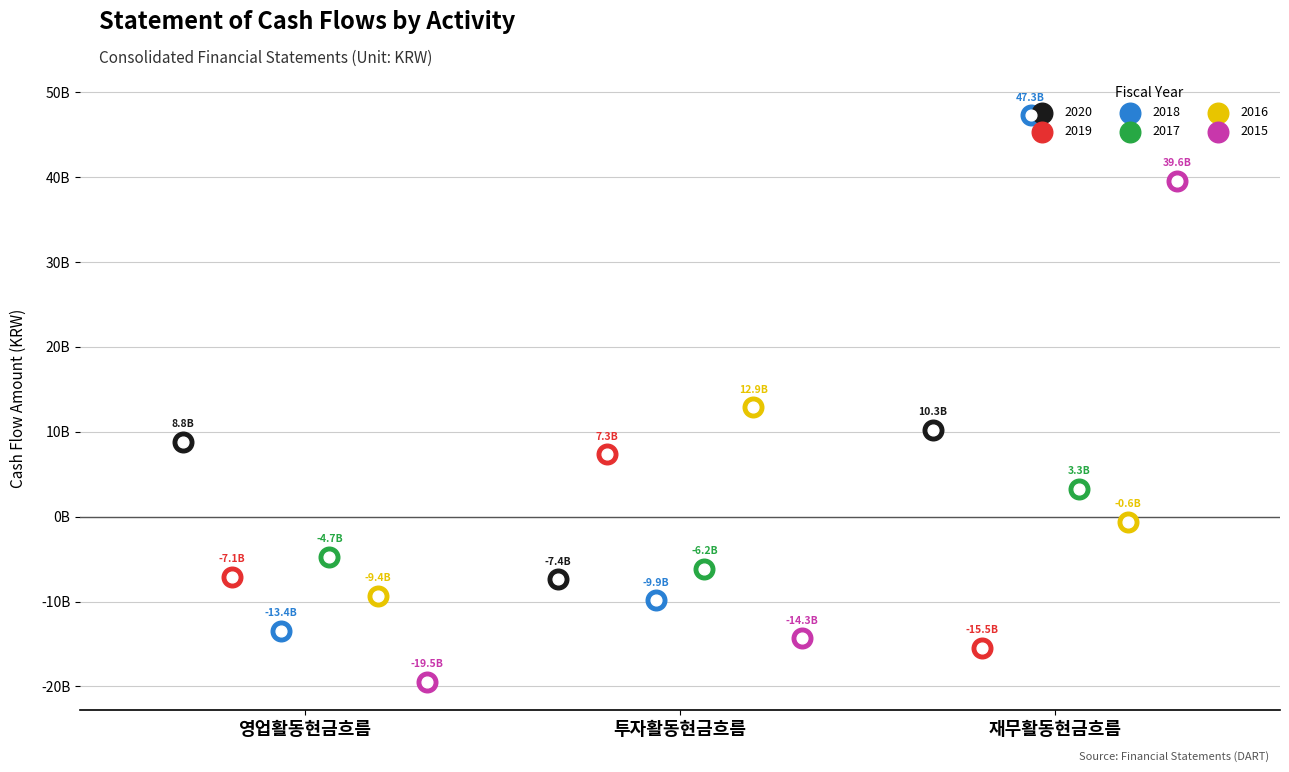

What are all the series names shown in the legend?

2020, 2019, 2018, 2017, 2016, 2015